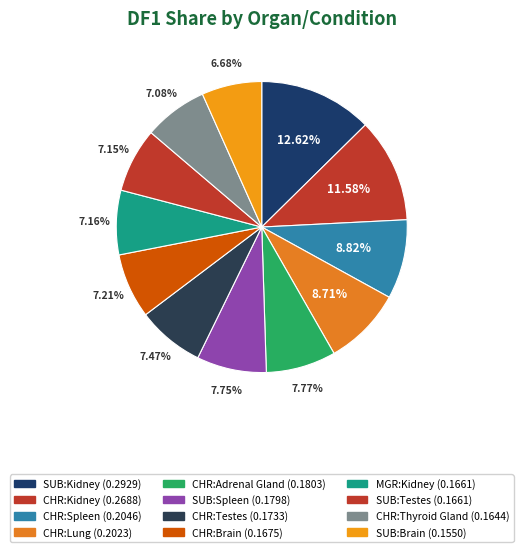

To the nearest percent, what portion does CHR:Brain represent?

7%